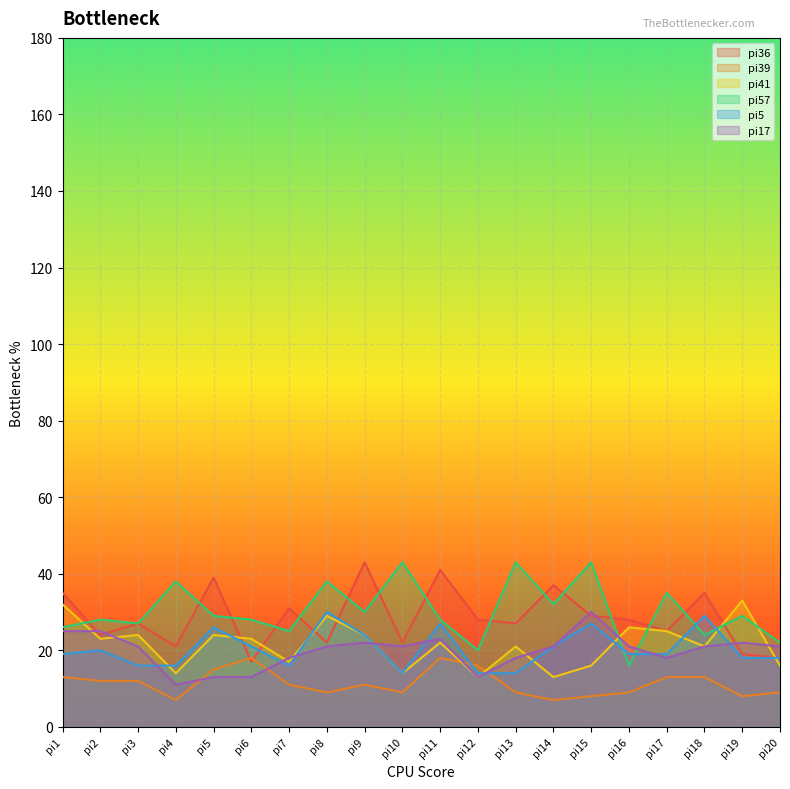

Read the pi17 value at pi19, to the nearest 5.

20